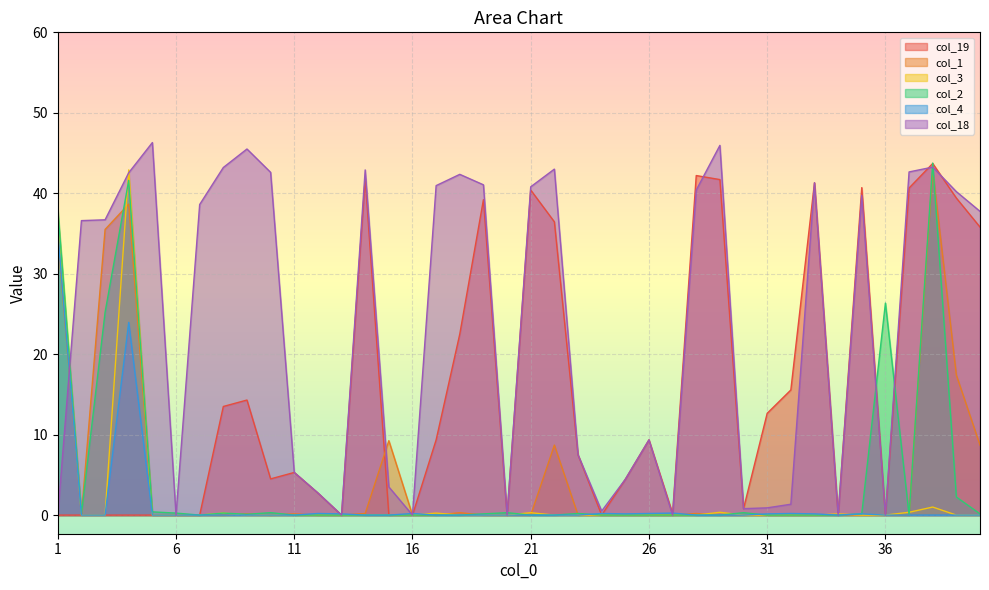

At which category is the sum across all series the highest?

4